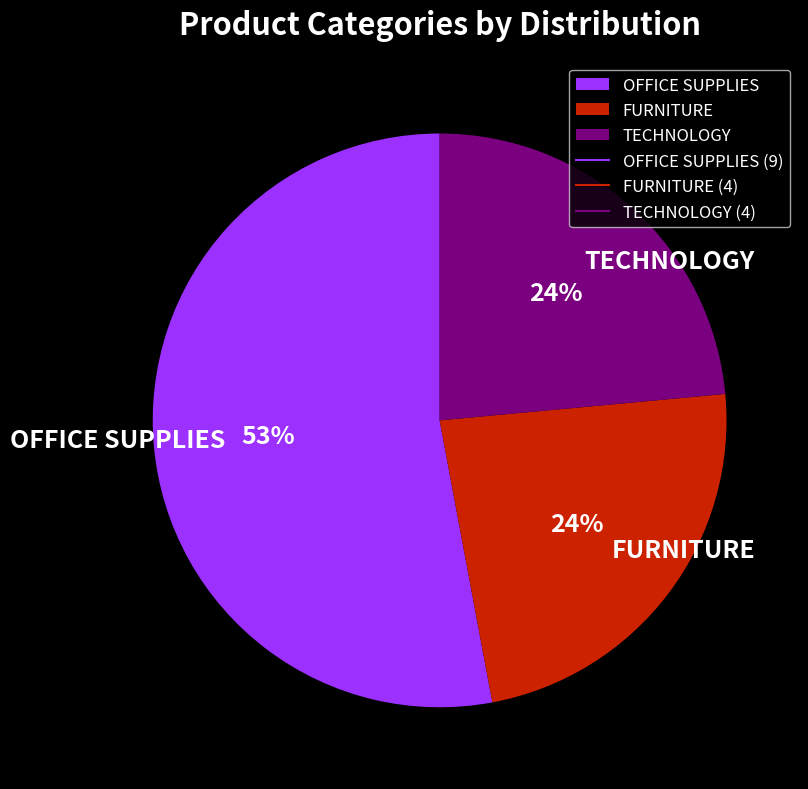

Between OFFICE SUPPLIES and FURNITURE, which is larger?

OFFICE SUPPLIES